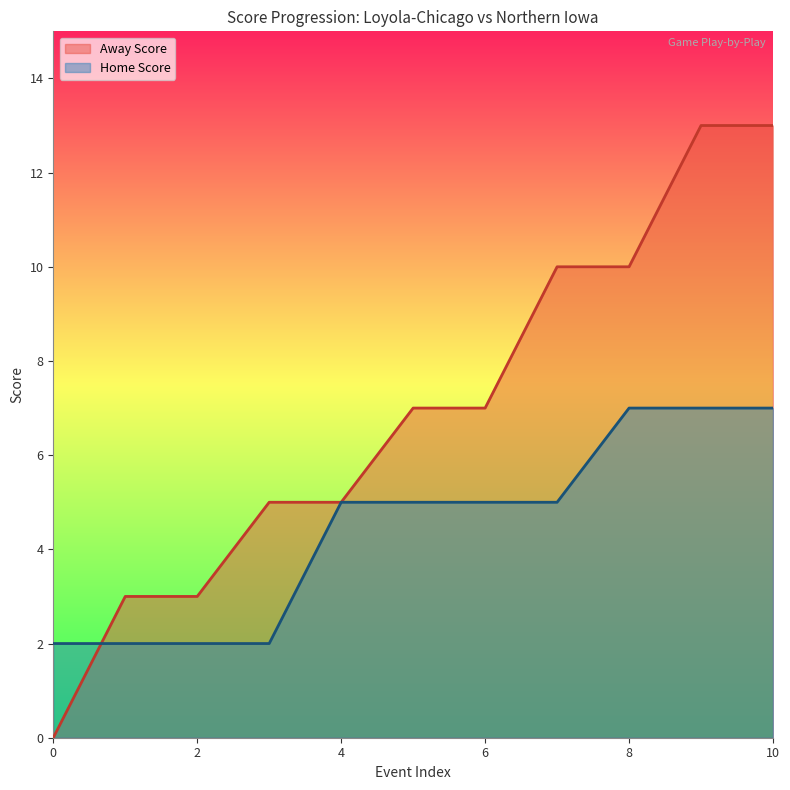

Rank the series by their average value, from lowest to highest.

Home Score, Away Score